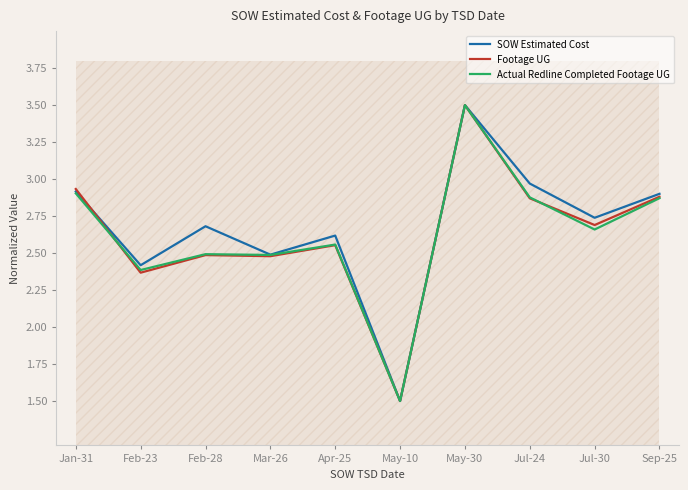

What is the label of the 2nd point from the right?

Jul-30